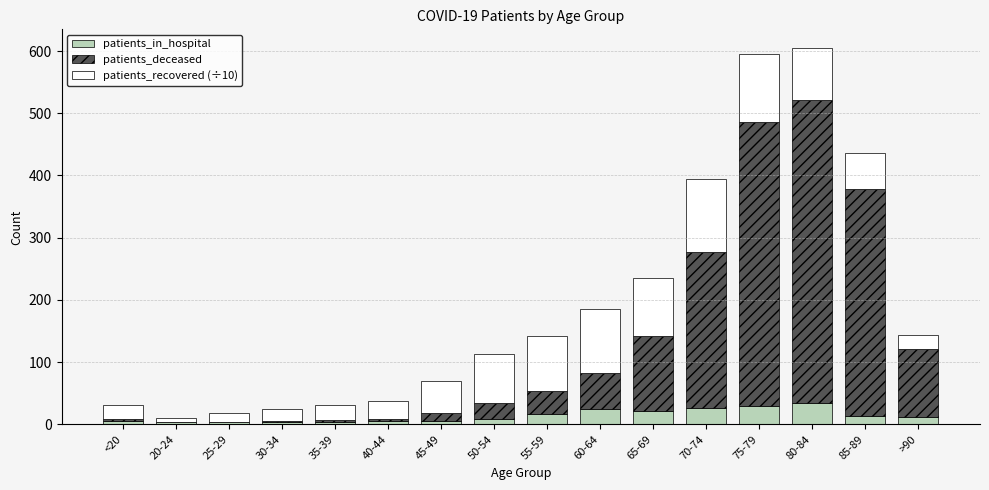

What is the total value across all series at 60-64?

186.0